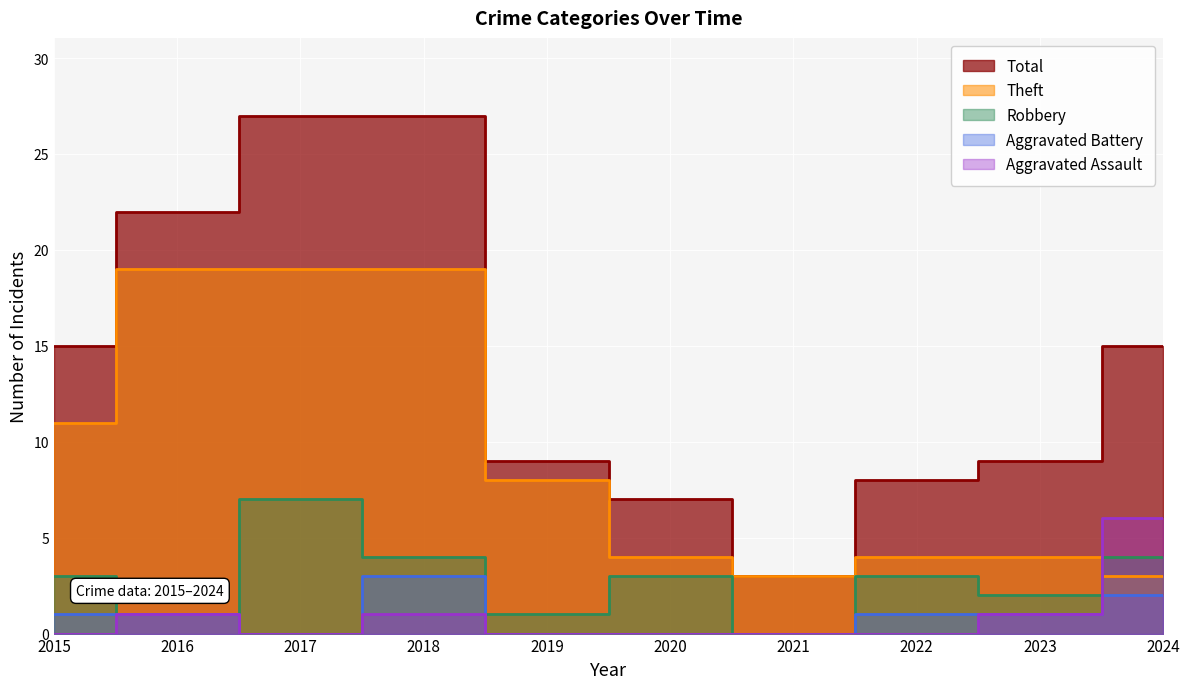

True or false: Aggravated Assault and Aggravated Battery intersect in this chart.

False